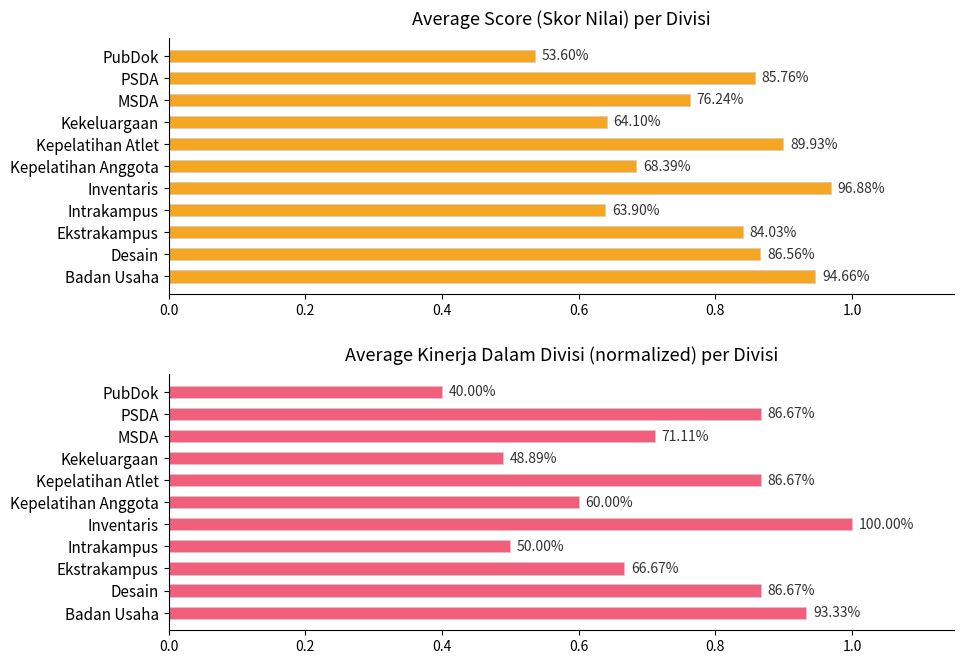

What is the approximate value of Skor Nilai at PSDA?

0.9